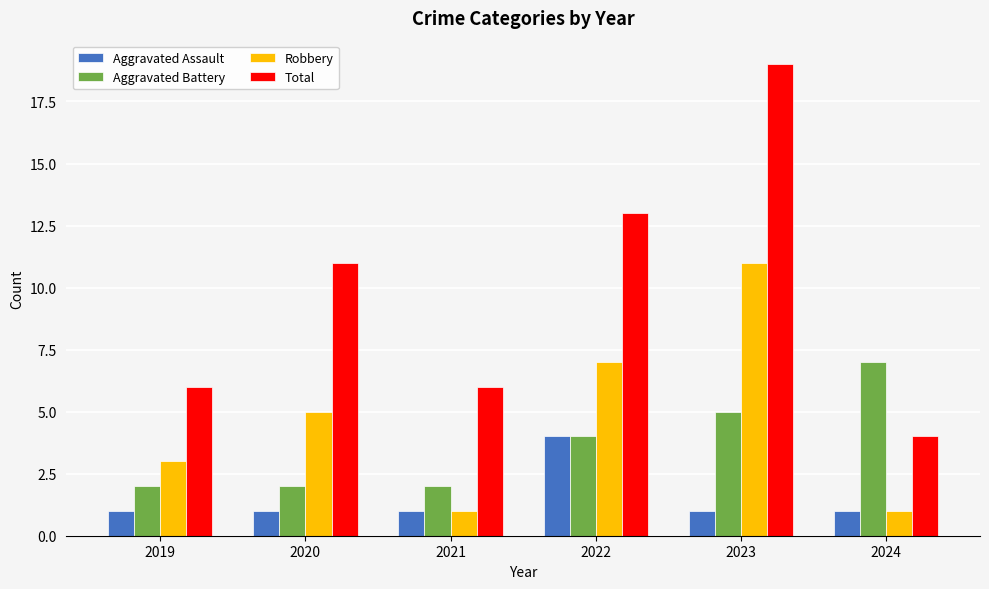

How many groups of bars are there?

6